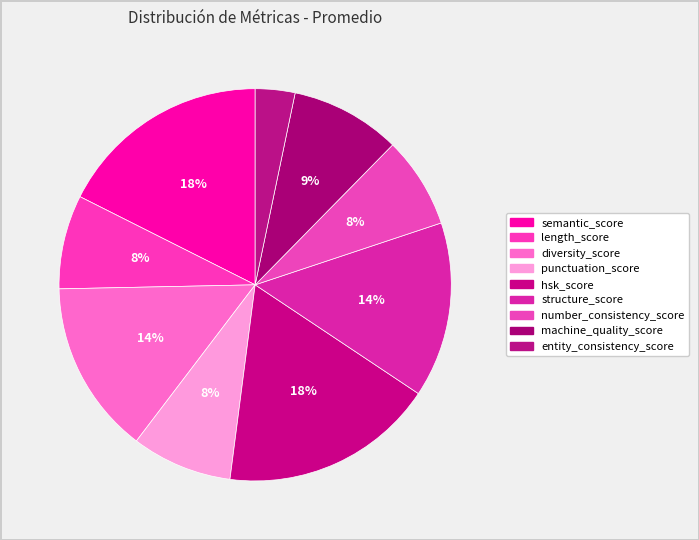

How many slices are in this pie chart?

9